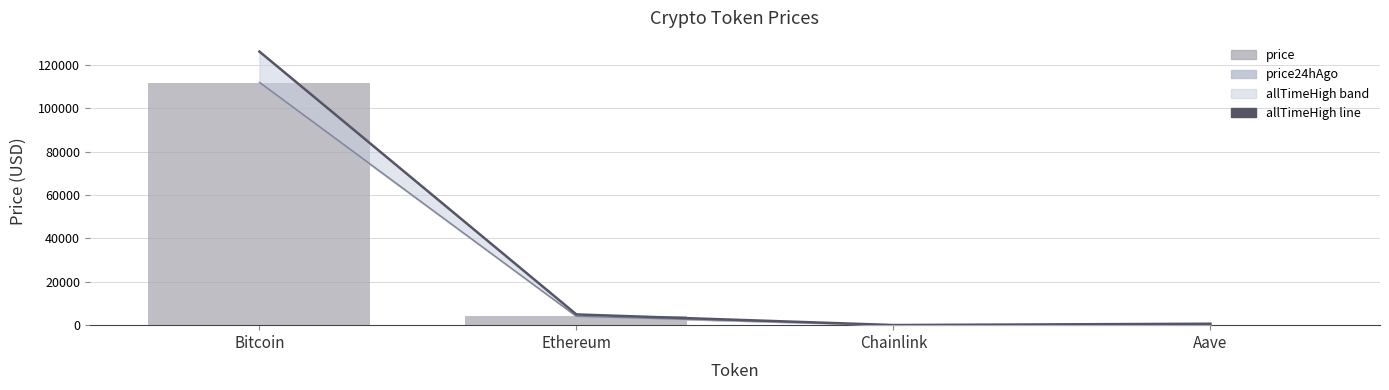

The value of allTimeHigh_line at Ethereum is 8127.9. True or false?

False